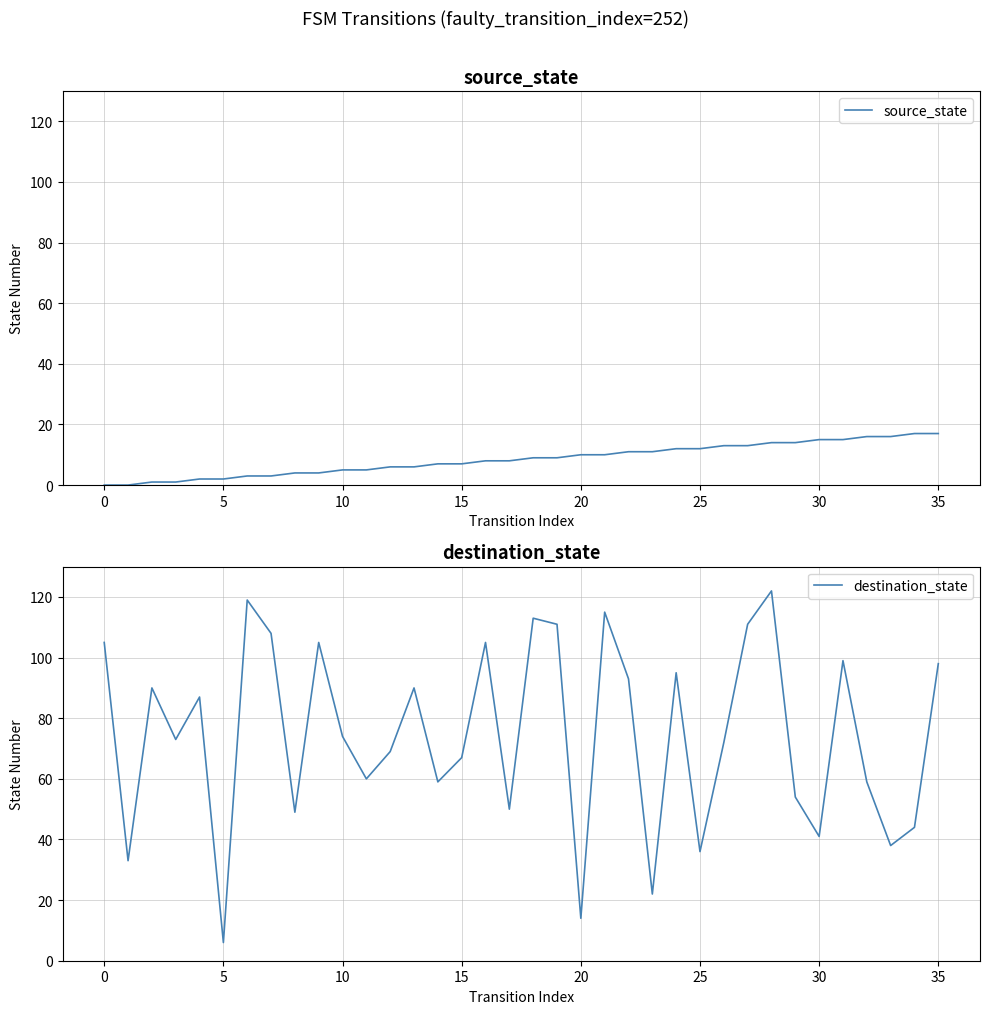

True or false: destination_state and source_state cross at least once.

False